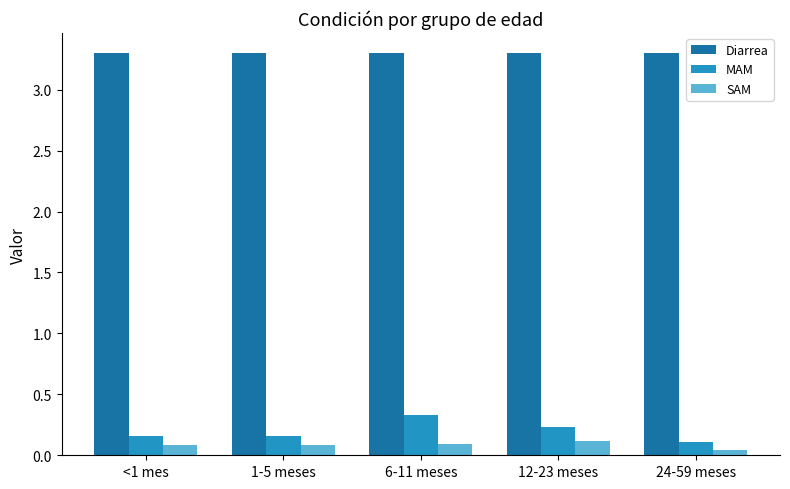

How many bars are there in each group?

3